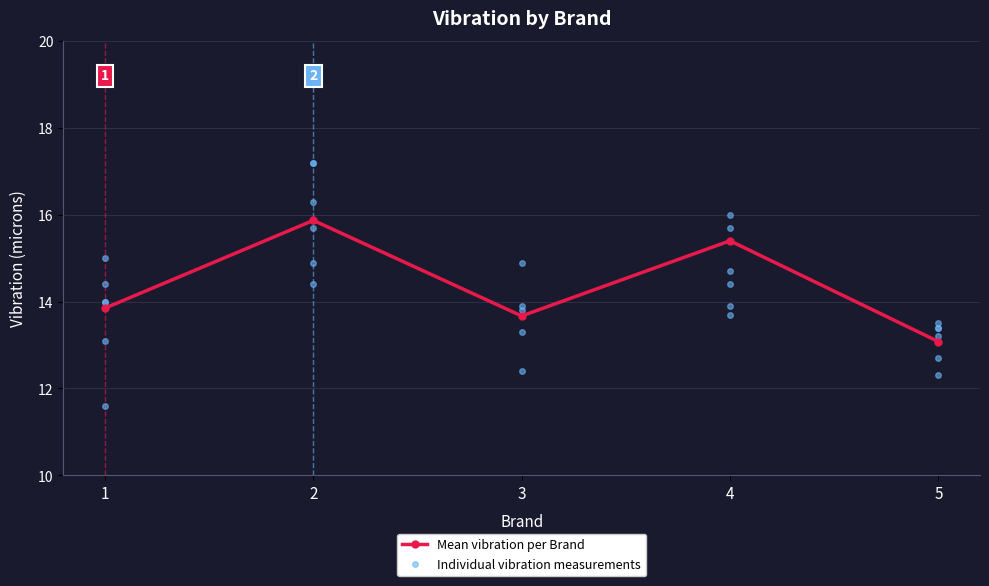

At which label is the value closest to 14?

1